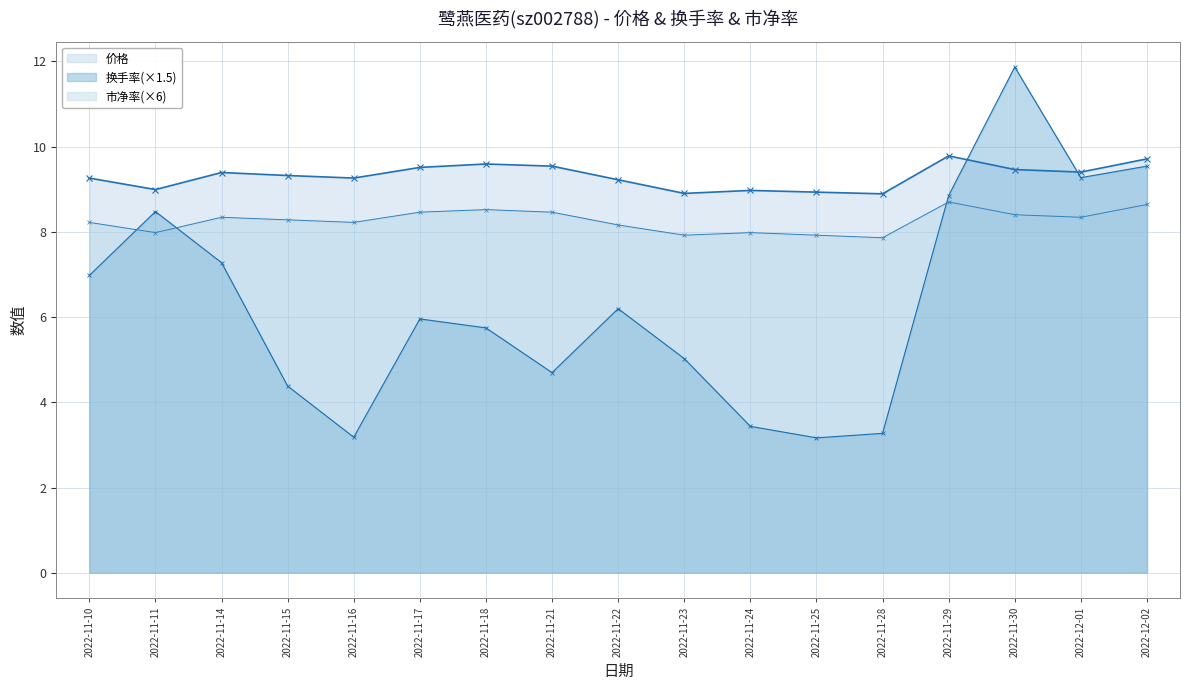

Reading left to right, transcribe all the data shown in this chart.

价格: 2022-11-10=9.3	2022-11-11=9.0	2022-11-14=9.4	2022-11-15=9.3	2022-11-16=9.3	2022-11-17=9.5	2022-11-18=9.6	2022-11-21=9.5	2022-11-22=9.2	2022-11-23=8.9	2022-11-24=9.0	2022-11-25=8.9	2022-11-28=8.9	2022-11-29=9.8	2022-11-30=9.5	2022-12-01=9.4	2022-12-02=9.7
换手率: 2022-11-10=7.0	2022-11-11=8.5	2022-11-14=7.3	2022-11-15=4.4	2022-11-16=3.2	2022-11-17=6.0	2022-11-18=5.7	2022-11-21=4.7	2022-11-22=6.2	2022-11-23=5.0	2022-11-24=3.4	2022-11-25=3.2	2022-11-28=3.3	2022-11-29=8.9	2022-11-30=11.9	2022-12-01=9.3	2022-12-02=9.5
市净率: 2022-11-10=8.2	2022-11-11=8.0	2022-11-14=8.3	2022-11-15=8.3	2022-11-16=8.2	2022-11-17=8.5	2022-11-18=8.5	2022-11-21=8.5	2022-11-22=8.2	2022-11-23=7.9	2022-11-24=8.0	2022-11-25=7.9	2022-11-28=7.9	2022-11-29=8.7	2022-11-30=8.4	2022-12-01=8.3	2022-12-02=8.6